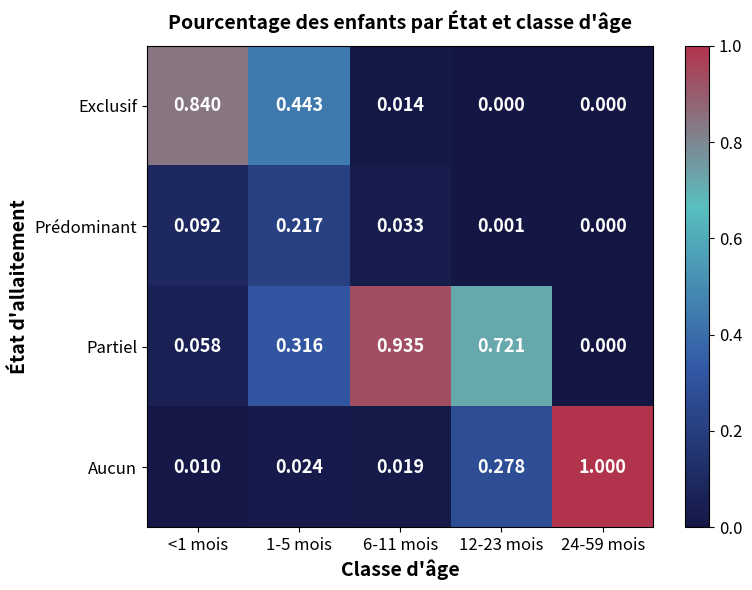

Which series has the largest range (max minus min)?

Aucun